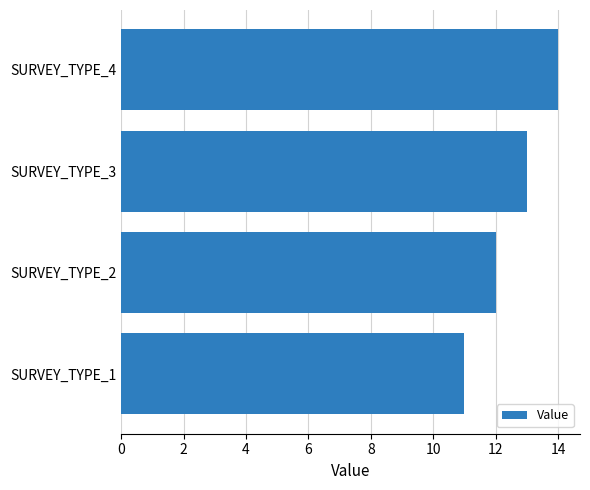

Count the values in the range 12 to 14.

3